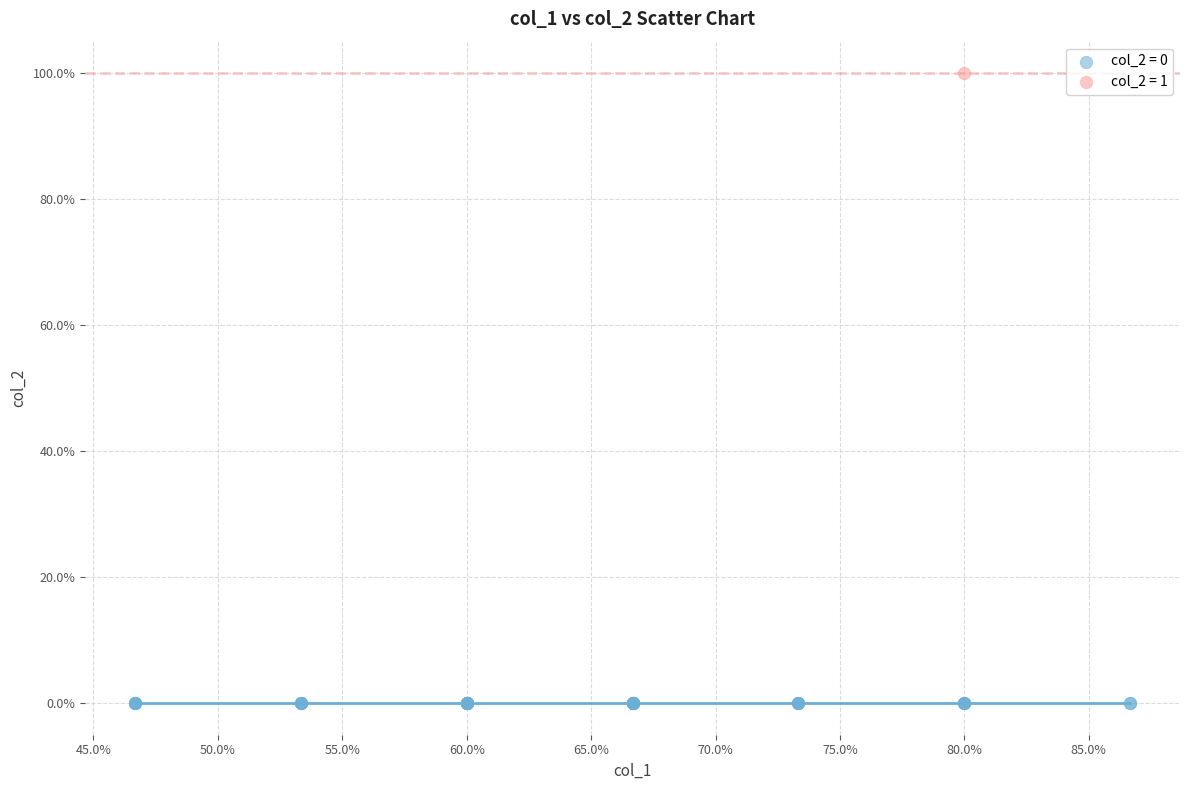

What are all the series names shown in the legend?

col_2 = 0, col_2 = 1